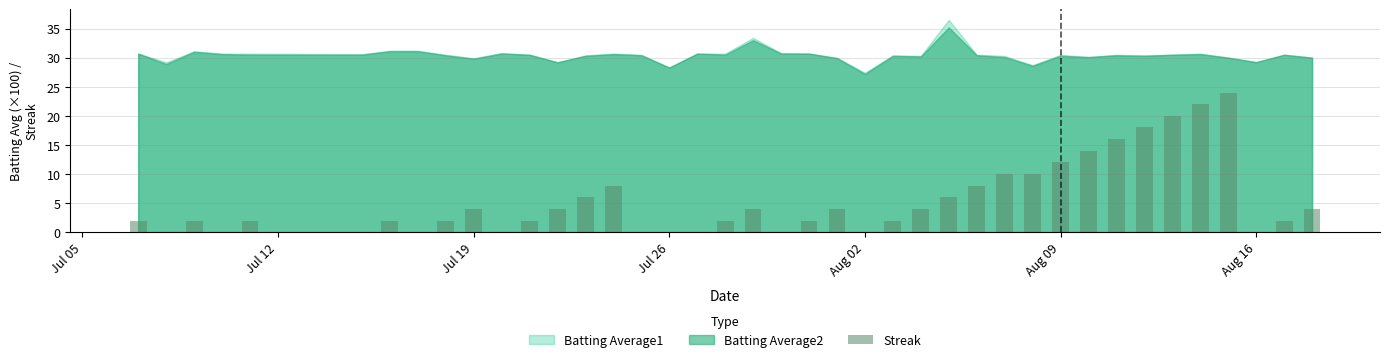

What is the greatest value displayed?

24